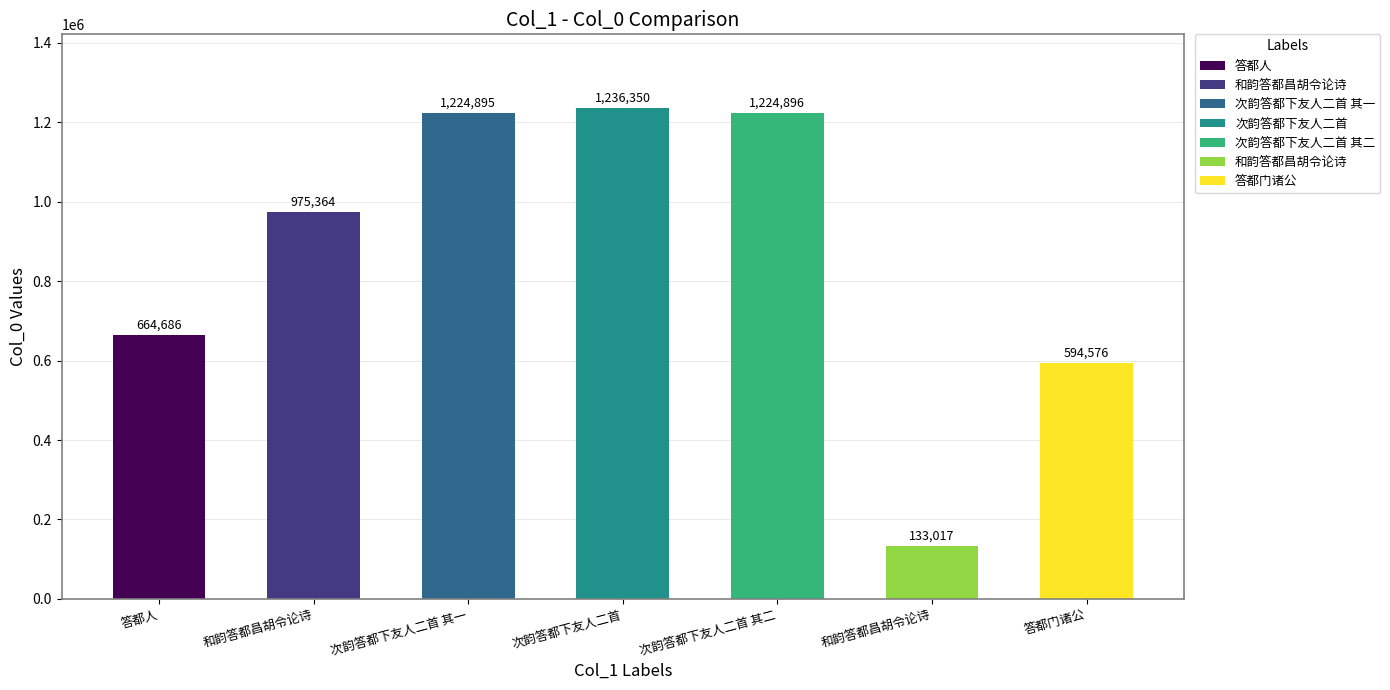

What is the change in value from 次韵答都下友人二首 其一 to 和韵答都昌胡令论诗?

-1091878